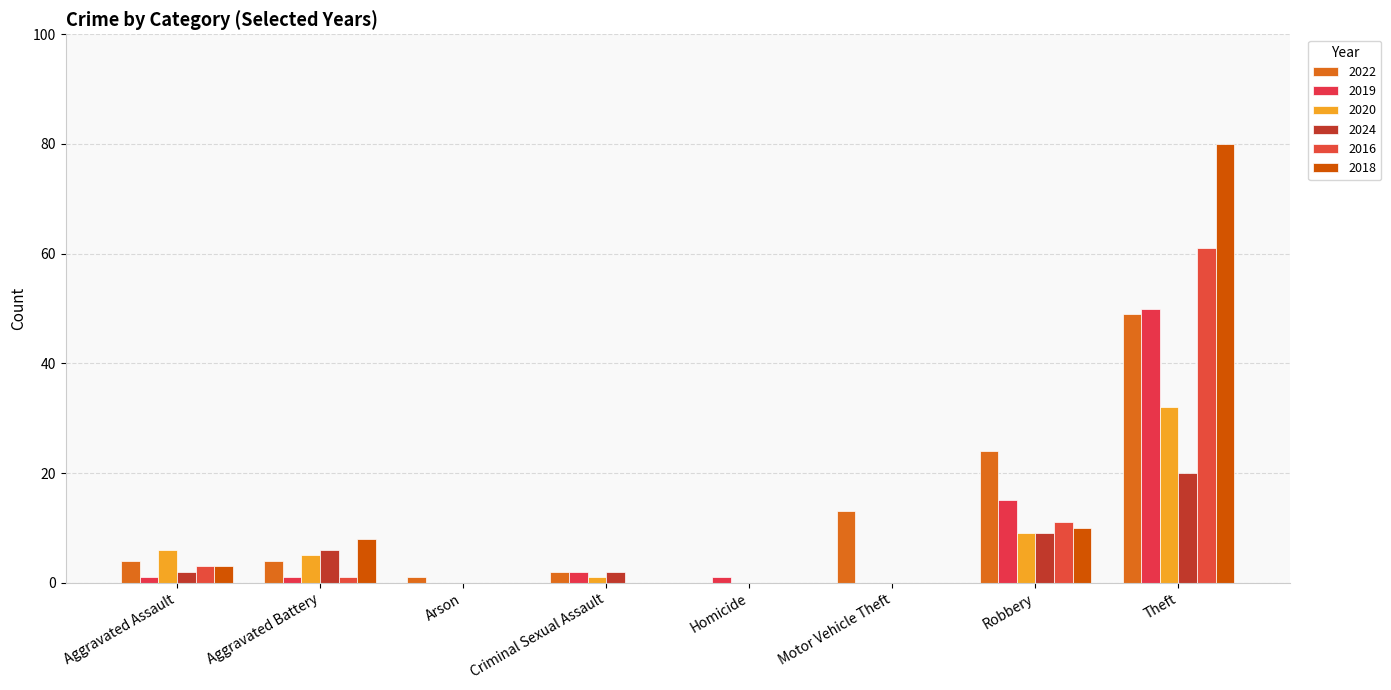

The 2022 series shows 27 at Homicide. True or false?

False